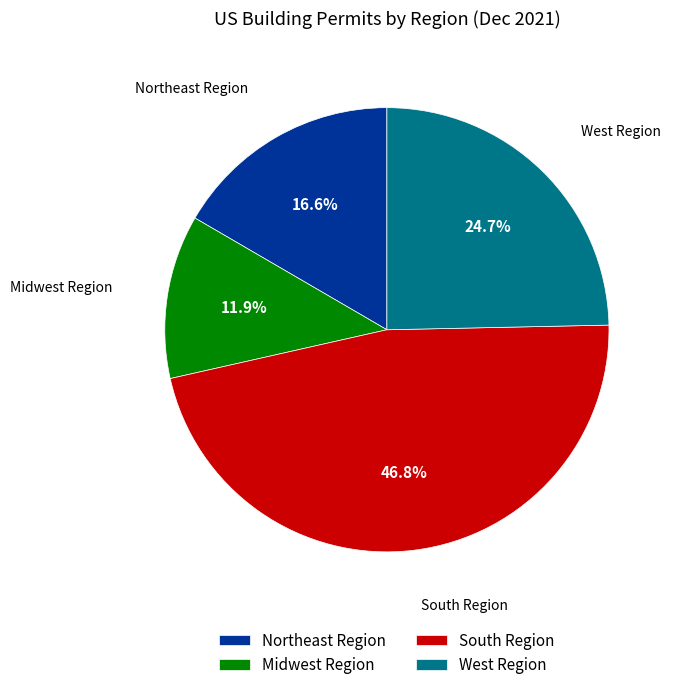

How much of the chart is everything except West Region?

75.3%